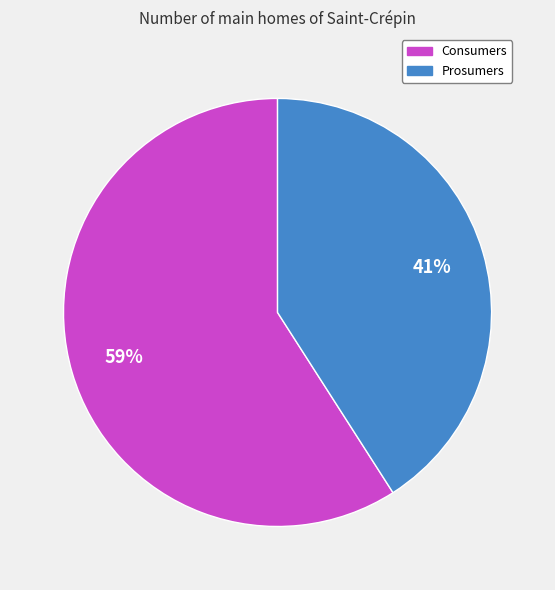

Rank the categories by value from highest to lowest.

Consumers, Prosumers